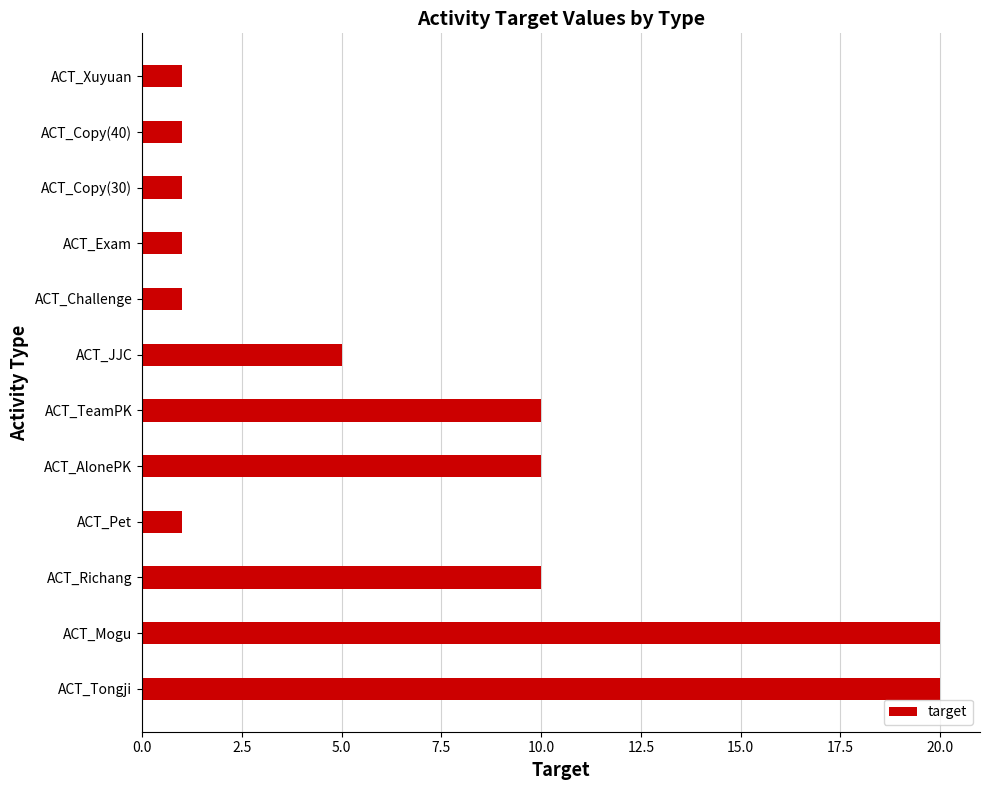

What is the sum of all values?

81